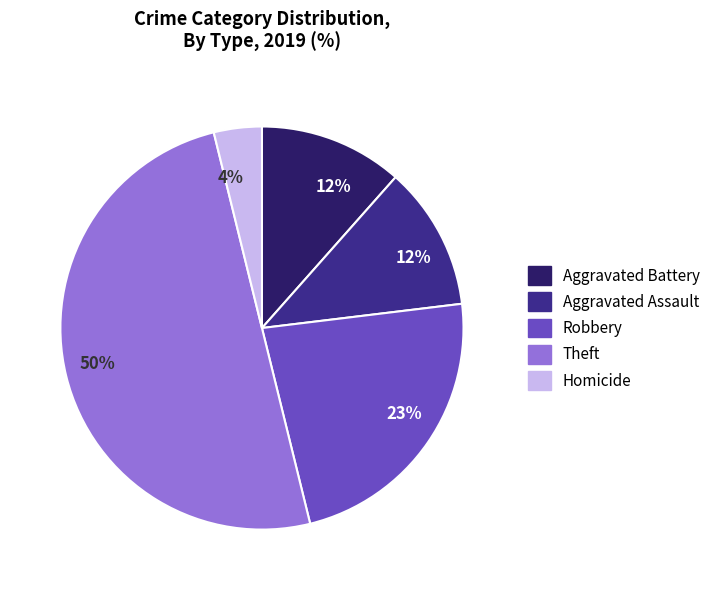

To the nearest percent, what is the average slice percentage?

20%